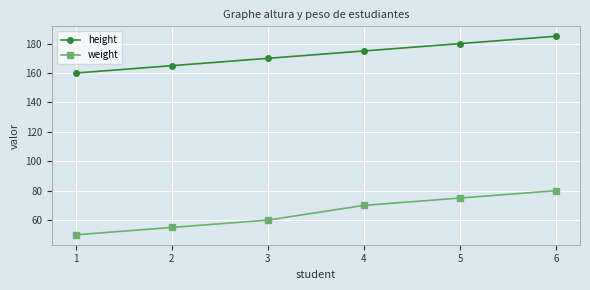

How many lines are shown in the chart?

2